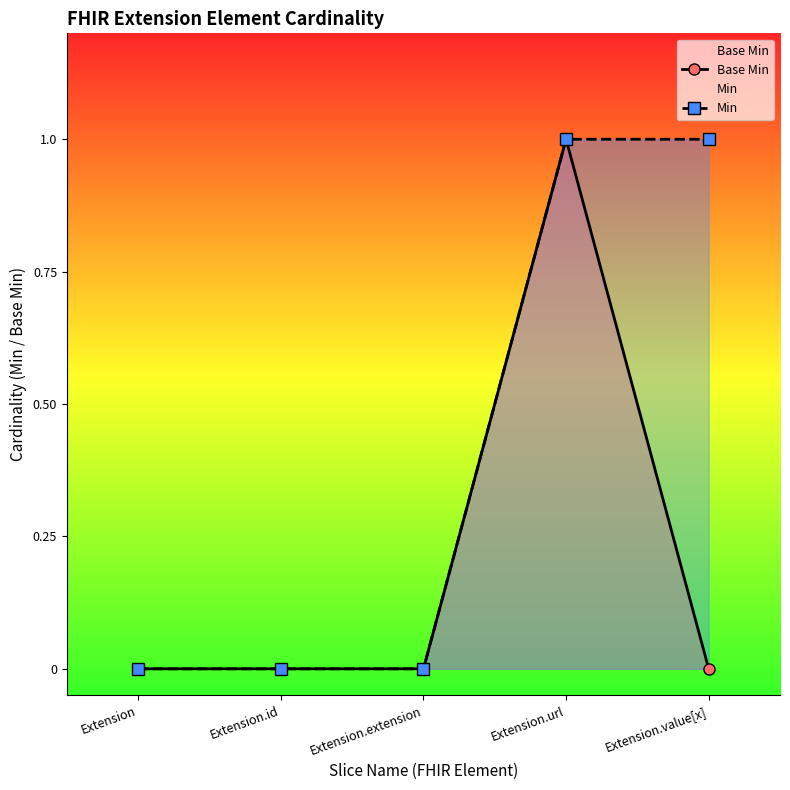

Reading left to right, list all the values displayed in this chart.

Base Min: Extension=0	Extension.id=0	Extension.extension=0	Extension.url=1	Extension.value[x]=0
Min: Extension=0	Extension.id=0	Extension.extension=0	Extension.url=1	Extension.value[x]=1